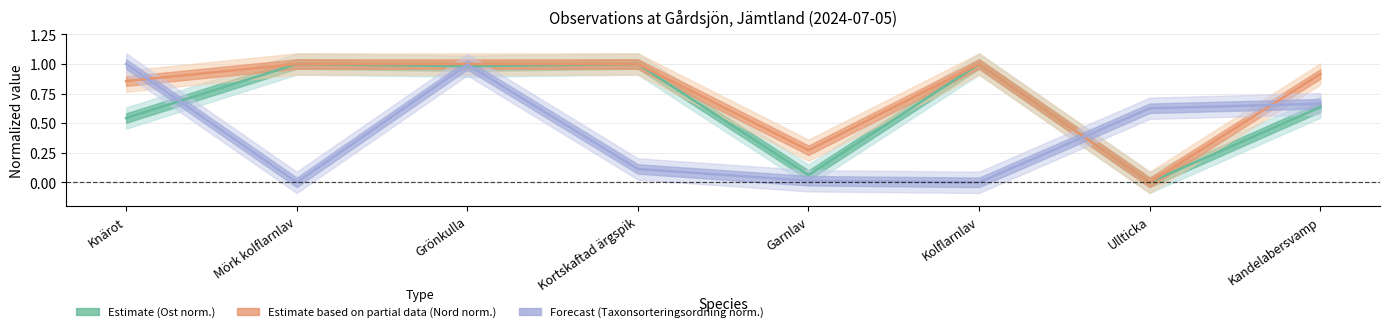

What are all the series names shown in the legend?

Ost, Nord, Taxonsorteringsordning